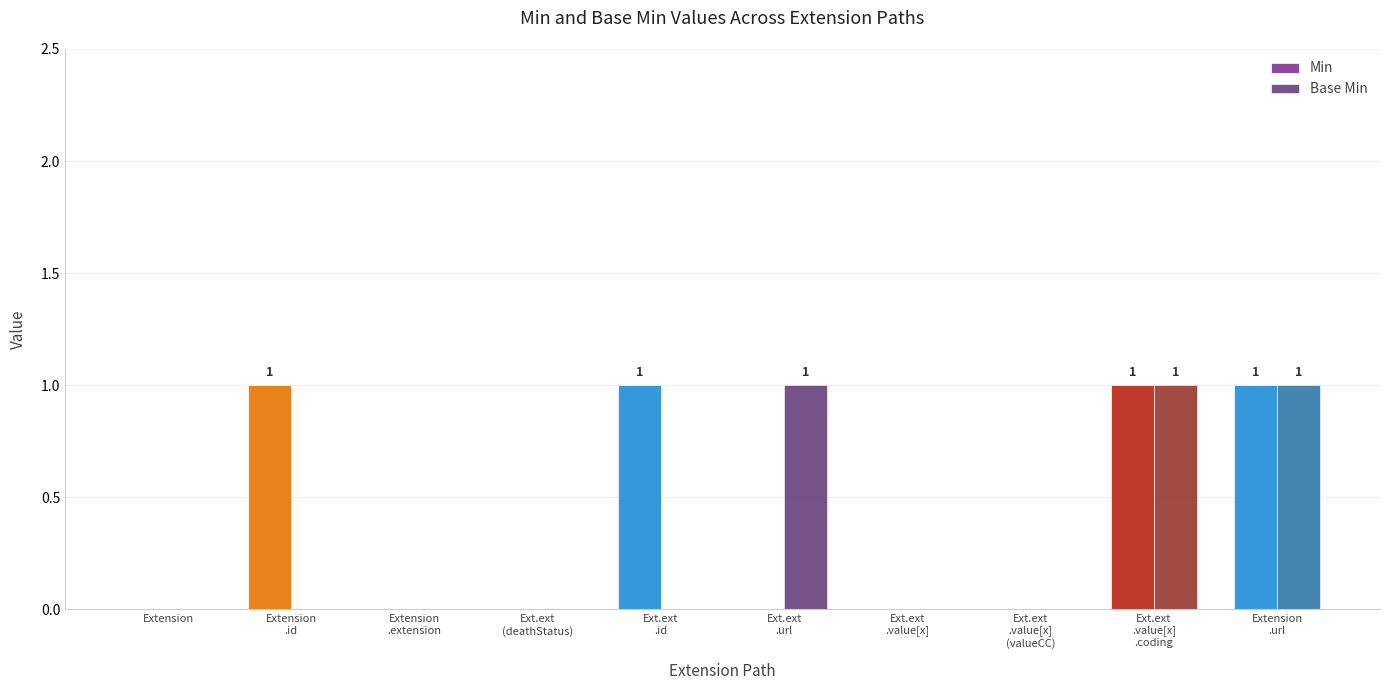

Which series has the largest total across all categories?

Min